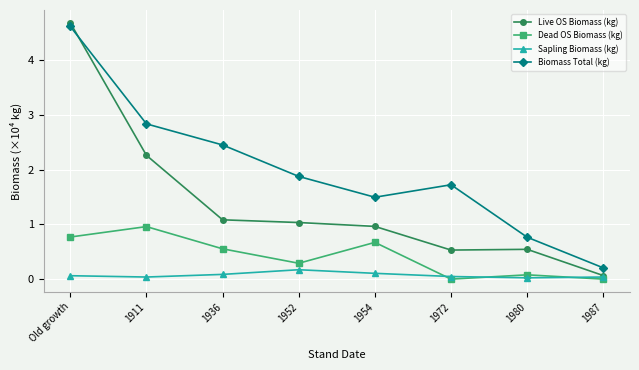

The value of Sapling Biomass (kg) at 1952 is 0.2. True or false?

True